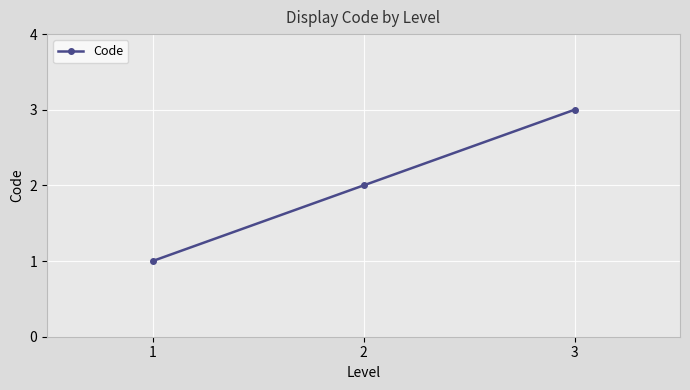

True or false: the data shows 1 at 2.

False